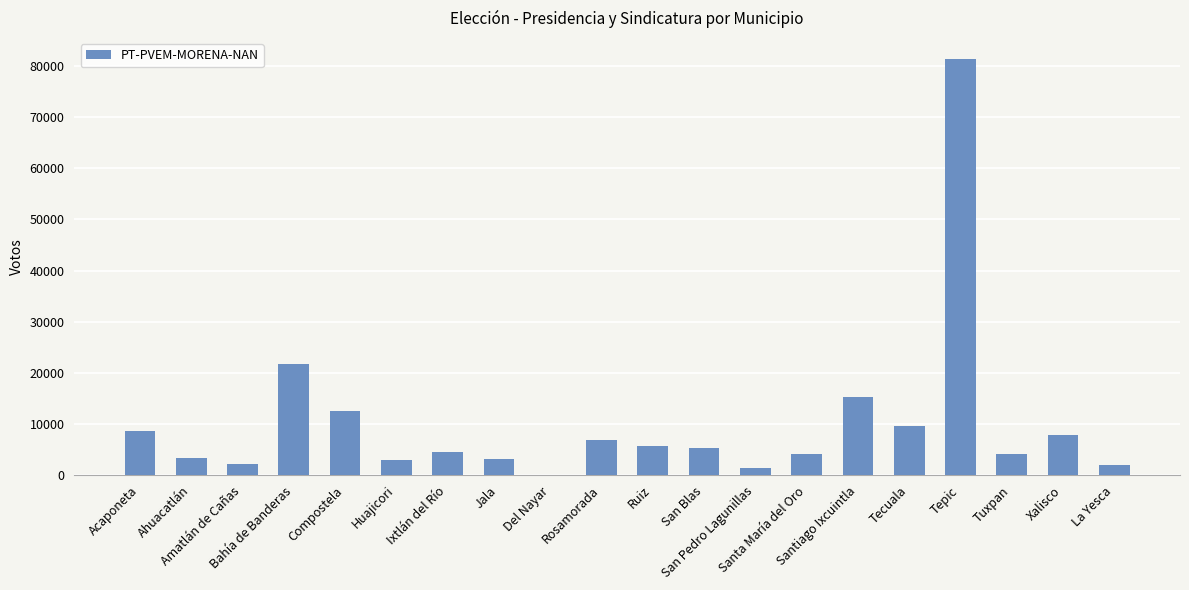

How many distinct data groups are displayed?

1